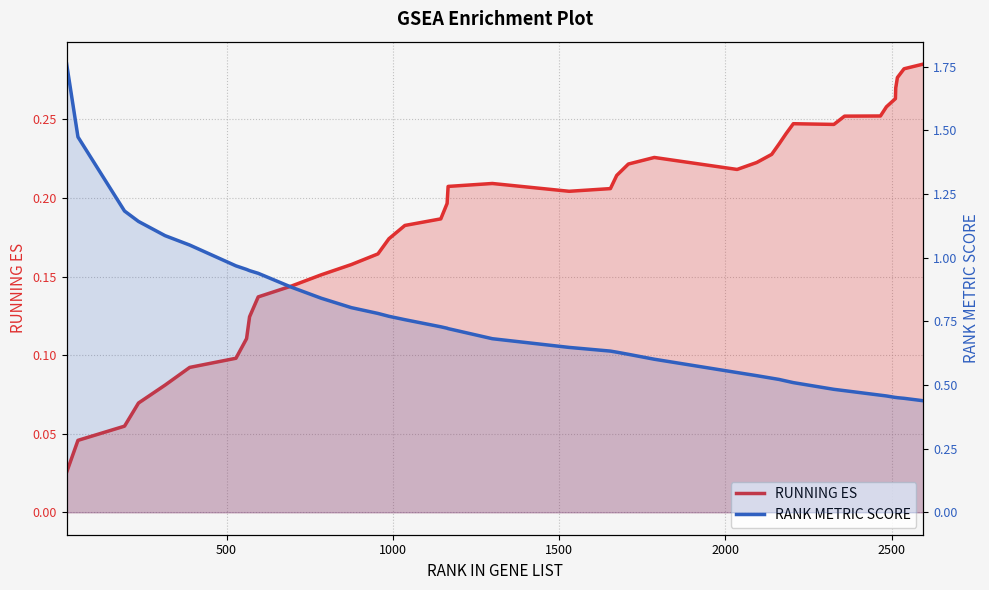

True or false: RUNNING ES has more than 2 points higher than both neighbors.

True